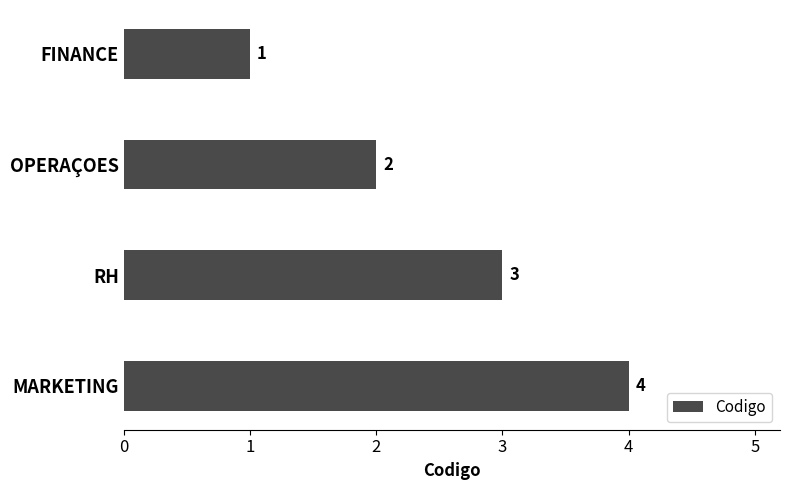

Where is the data nearest to the value 2?

OPERAÇOES